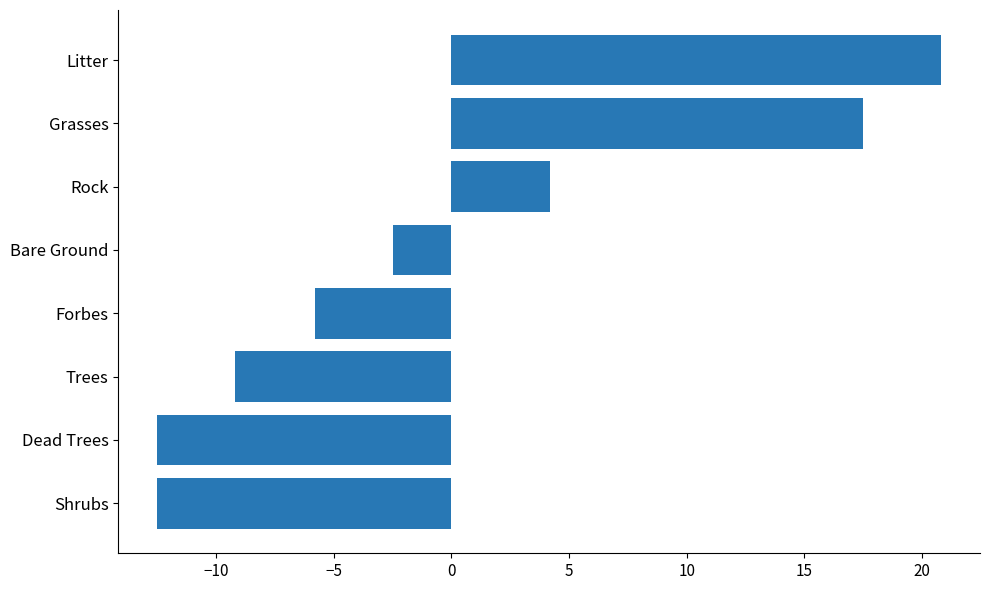

What is the approximate value at Grasses?

17.5